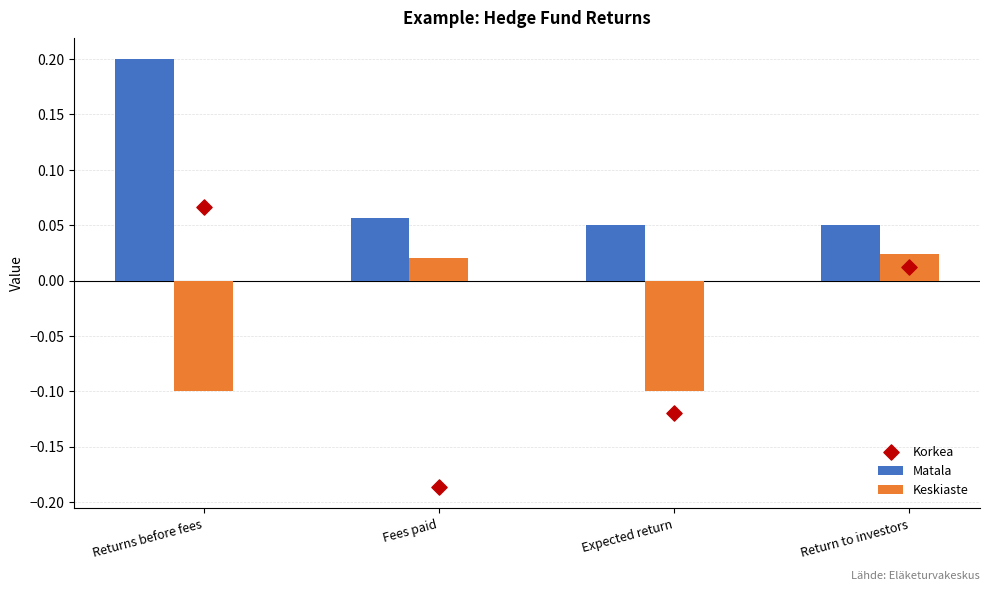

Which series reaches the minimum Y coordinate?

Korkea